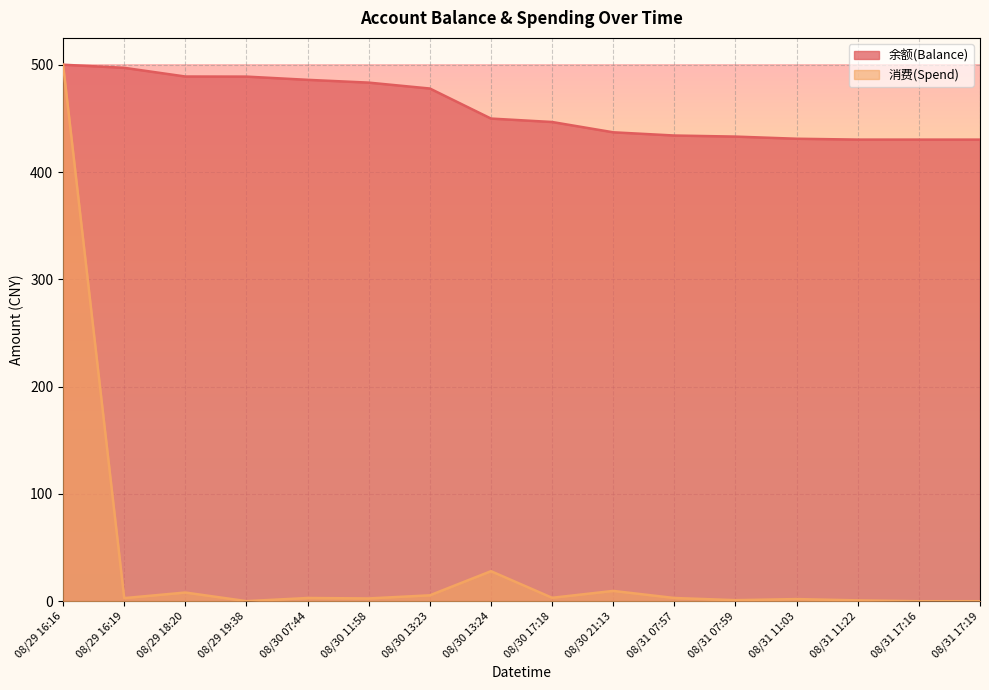

True or false: 余额(Balance) has more than 0 points higher than both neighbors.

False